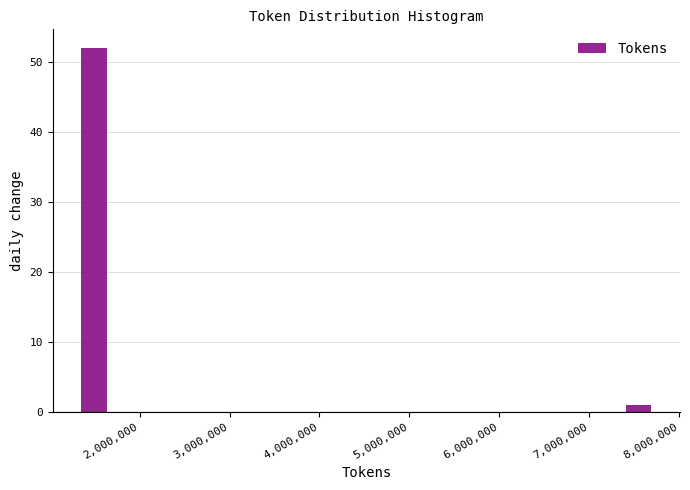

Read against the x-axis, roughly where is the centre of the tallest bar?

1500000